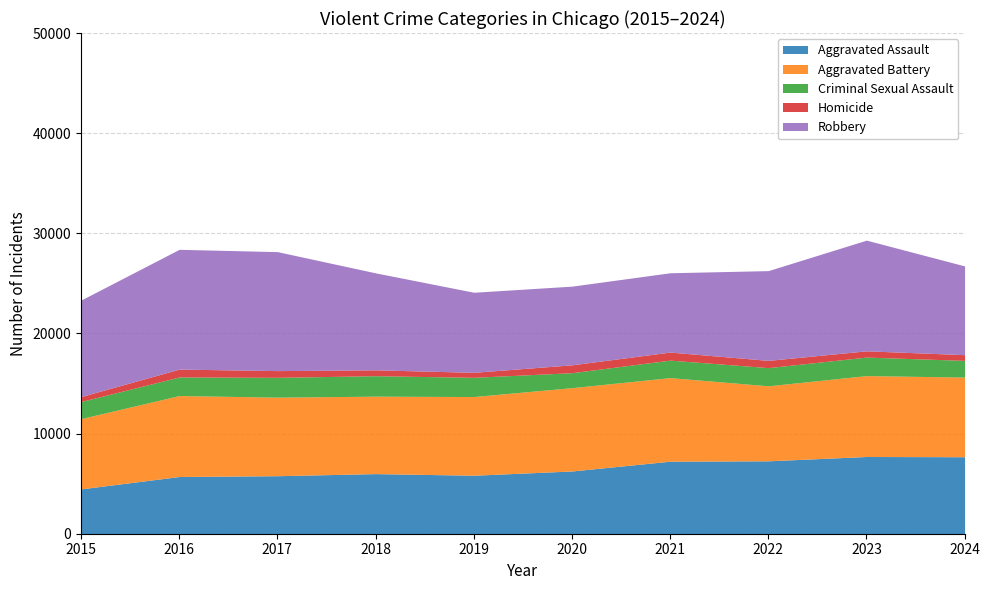

Which series has the largest total across all categories?

Robbery